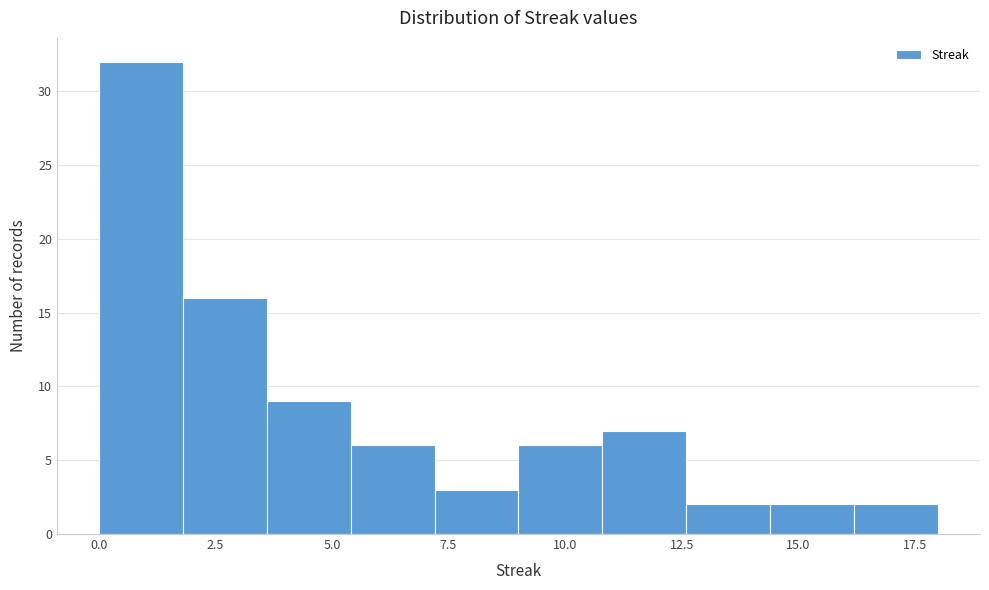

Read against the x-axis, roughly where is the centre of the tallest bar?

1.0